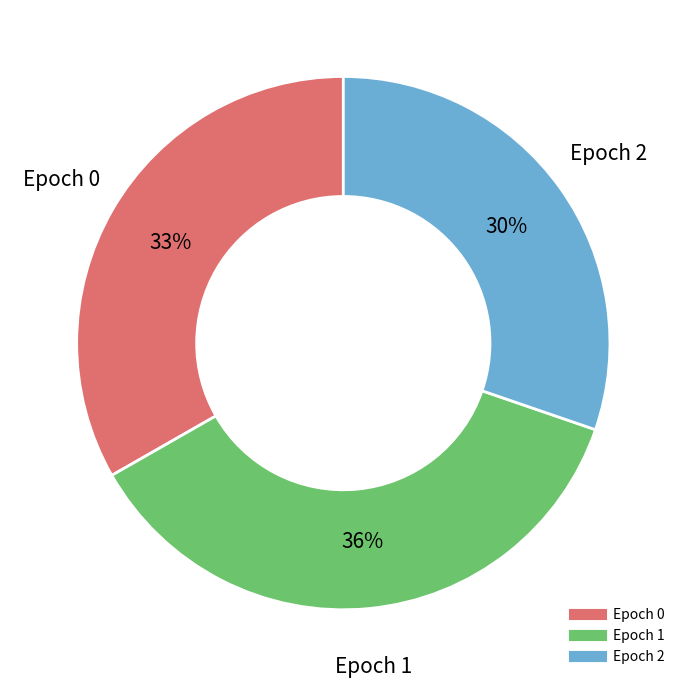

To the nearest percent, what is the average slice percentage?

33%